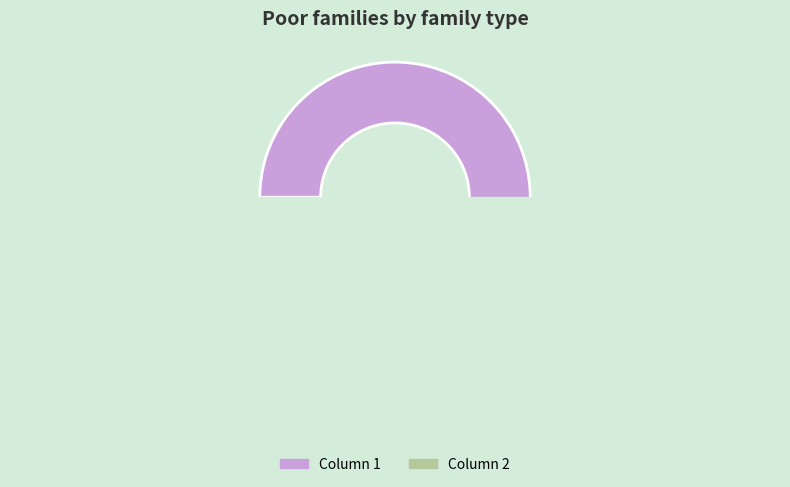

Is it true that Column 2 is 22% of the pie?

True